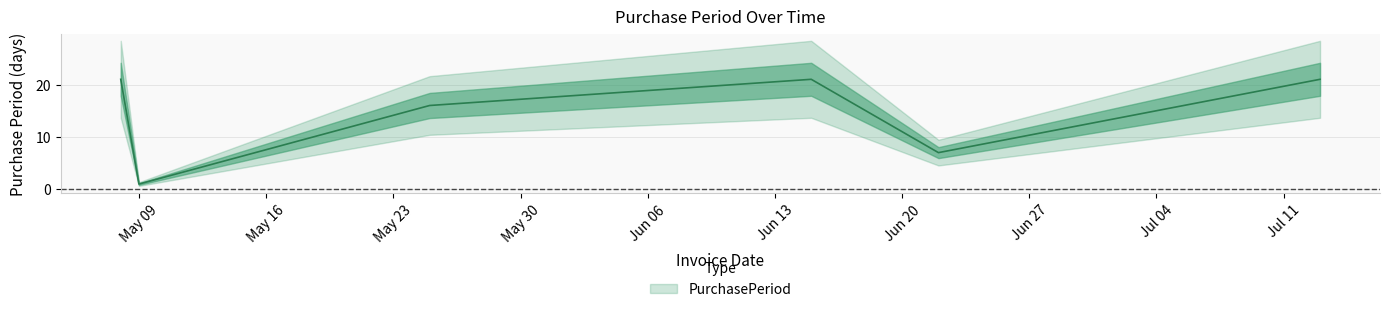

List the labels in order of value, largest first.

2017-05-08, 2017-06-15, 2017-07-13, 2017-05-25, 2017-06-22, 2017-05-09